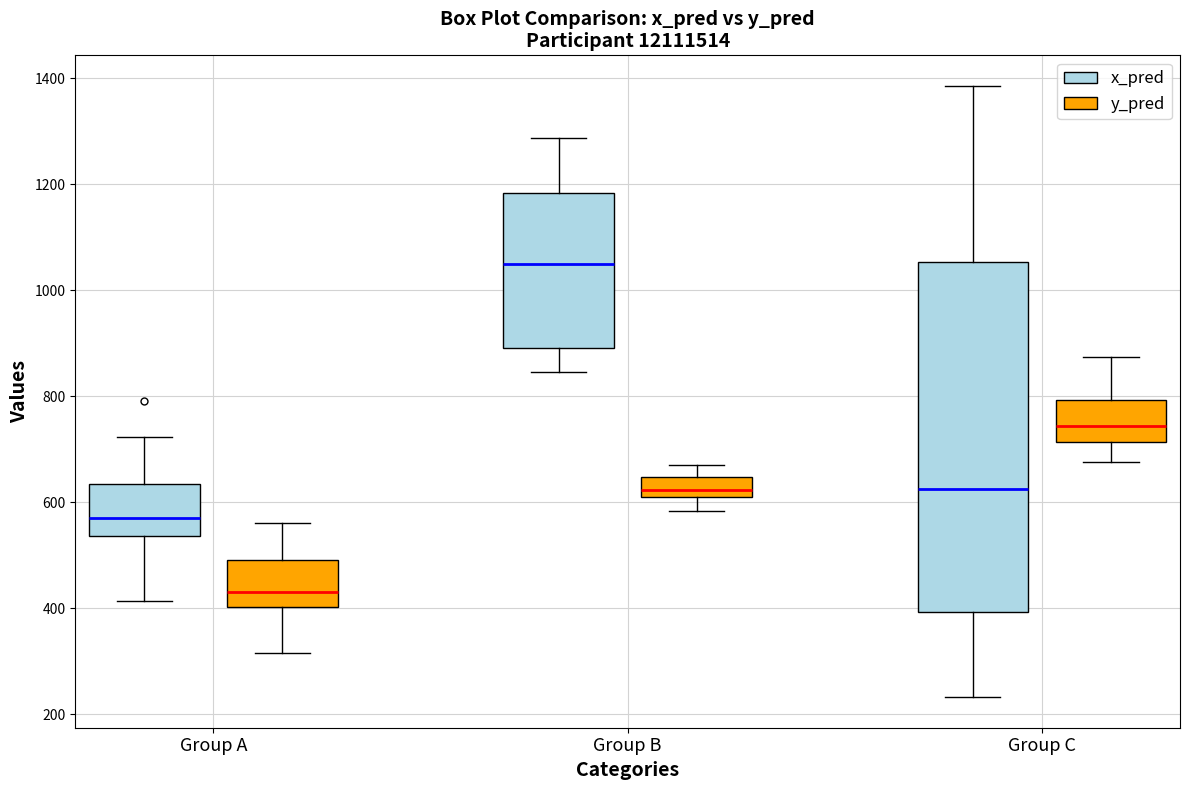

Which box's median line is the lowest?

Group A (y_pred)